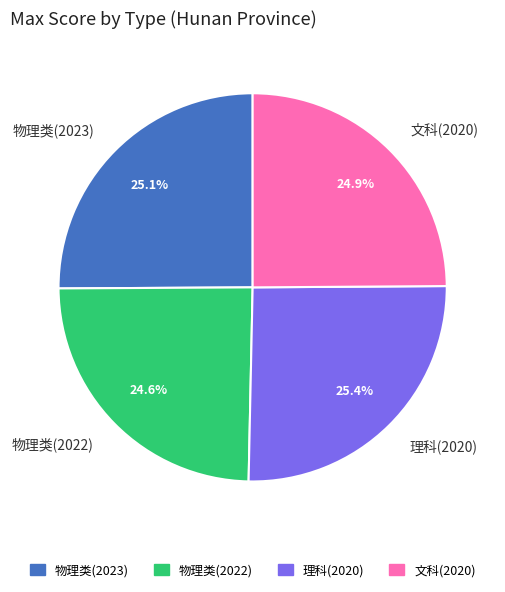

Approximately how many times larger is the value at 文科(2020) compared to 物理类(2023)?

1.0